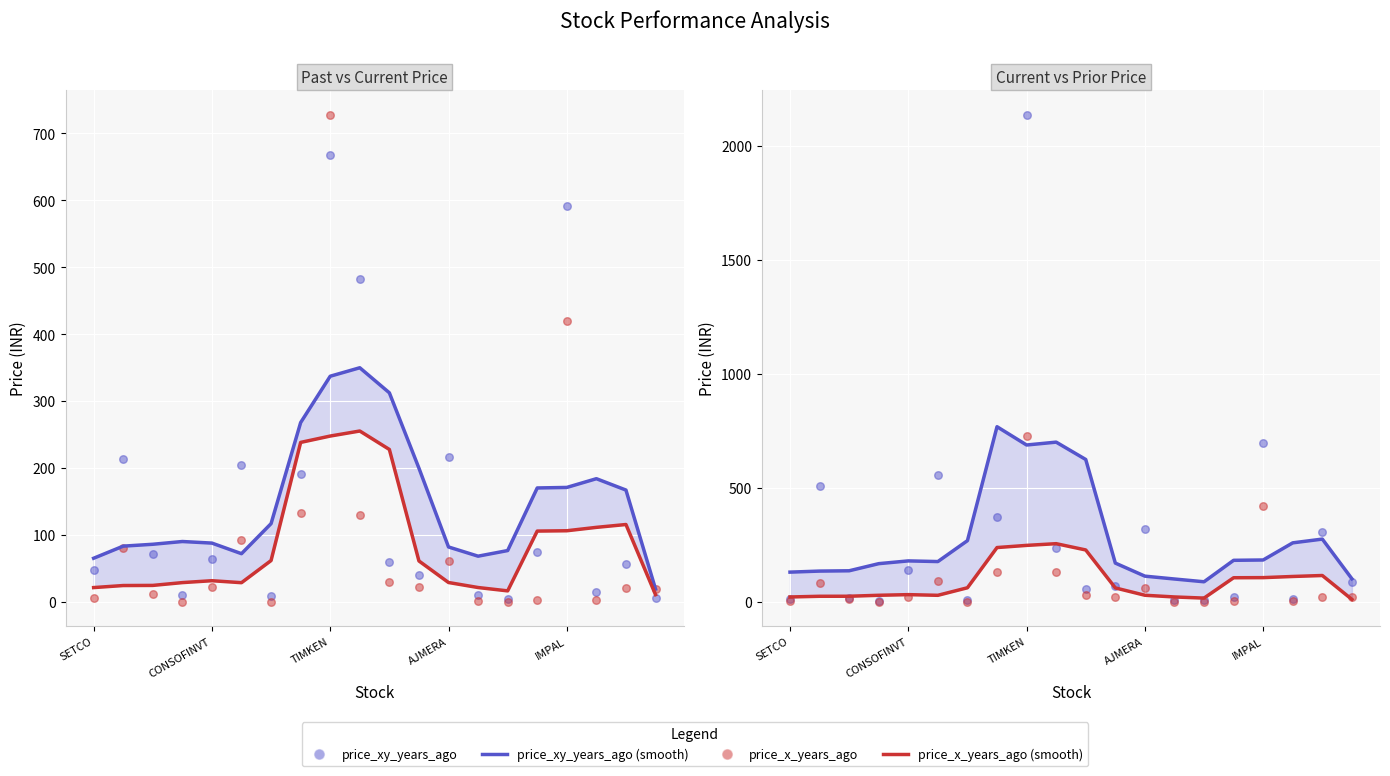

At which category is the sum across all series the highest?

TIMKEN